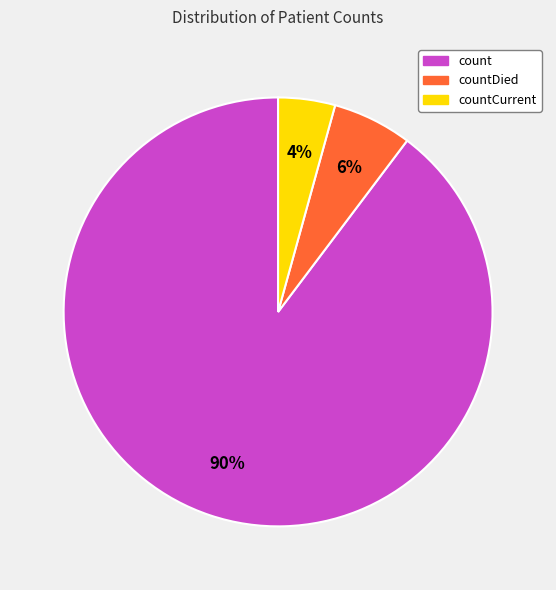

Do count and countDied together represent more than half of the pie?

Yes